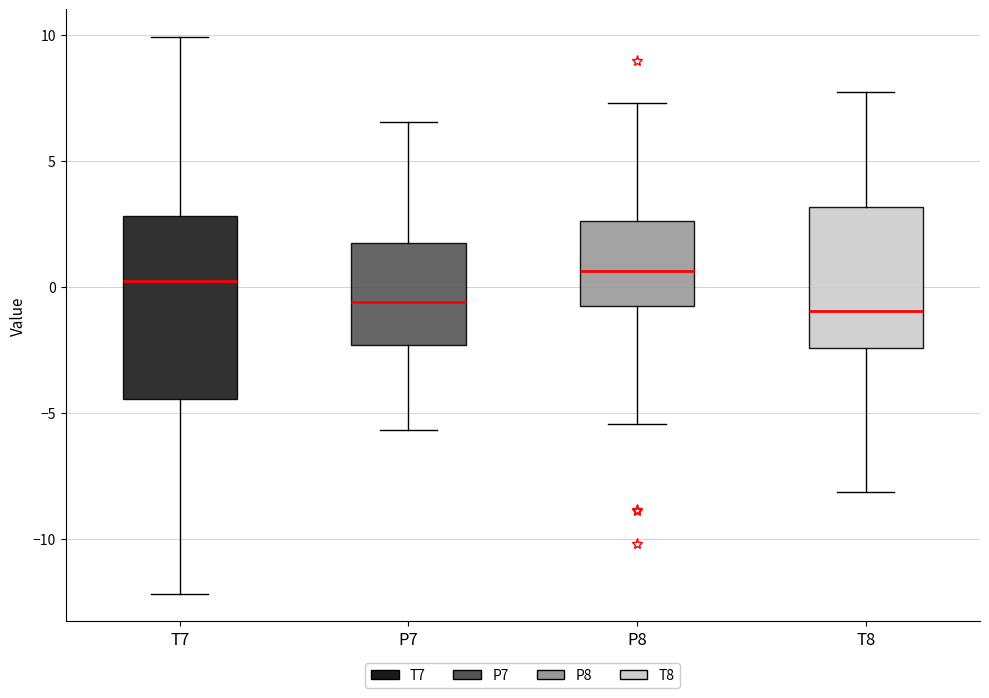

Where is the upper edge of the box for T8 on the y-axis? The values are not printed on the chart, so give them approximately, as read against the axis.

3.0